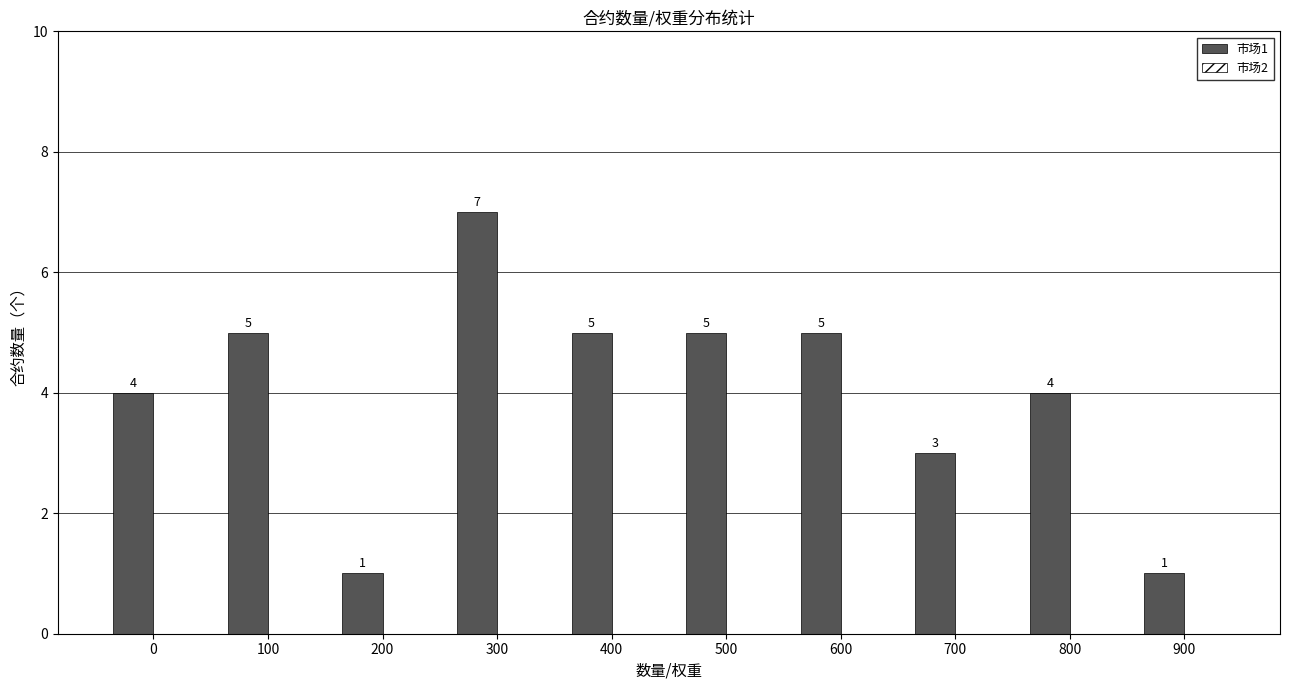

Approximately how many times larger is the value at 100 compared to 400?

1.0